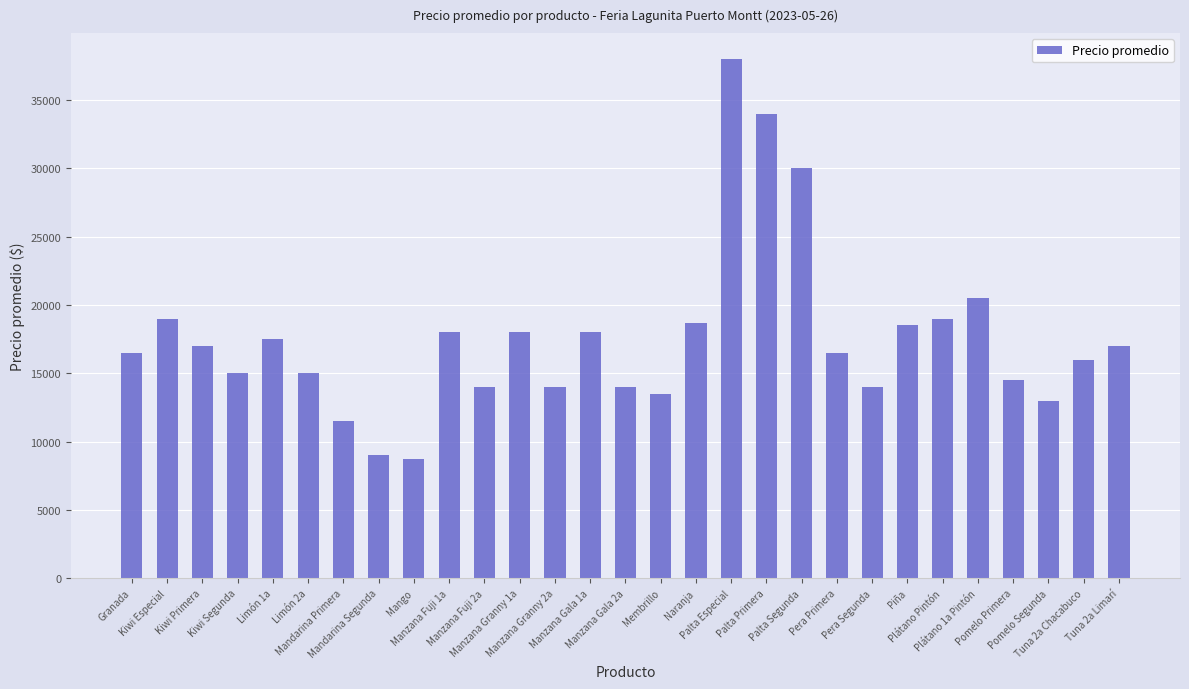

The chart shows a value of 15000 at Limón 2a. True or false?

True